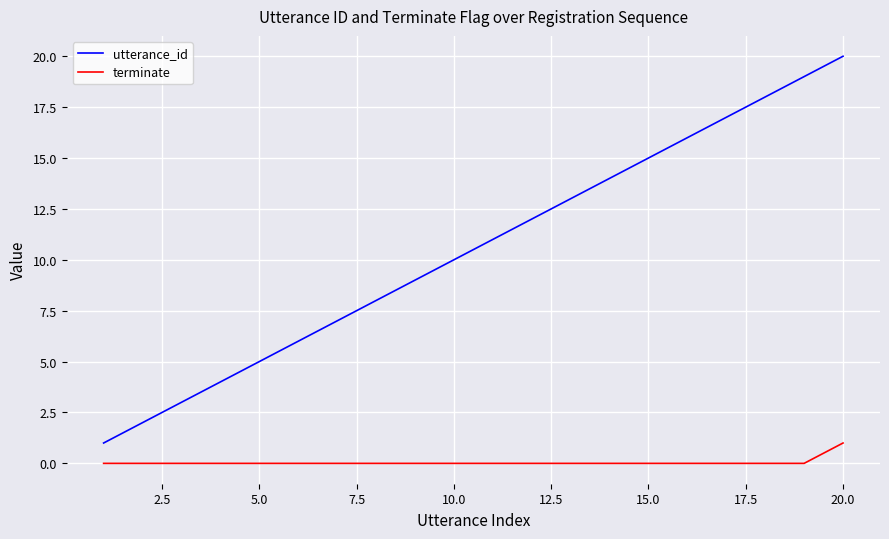

Rank the series by their maximum value, from lowest to highest.

terminate, utterance_id